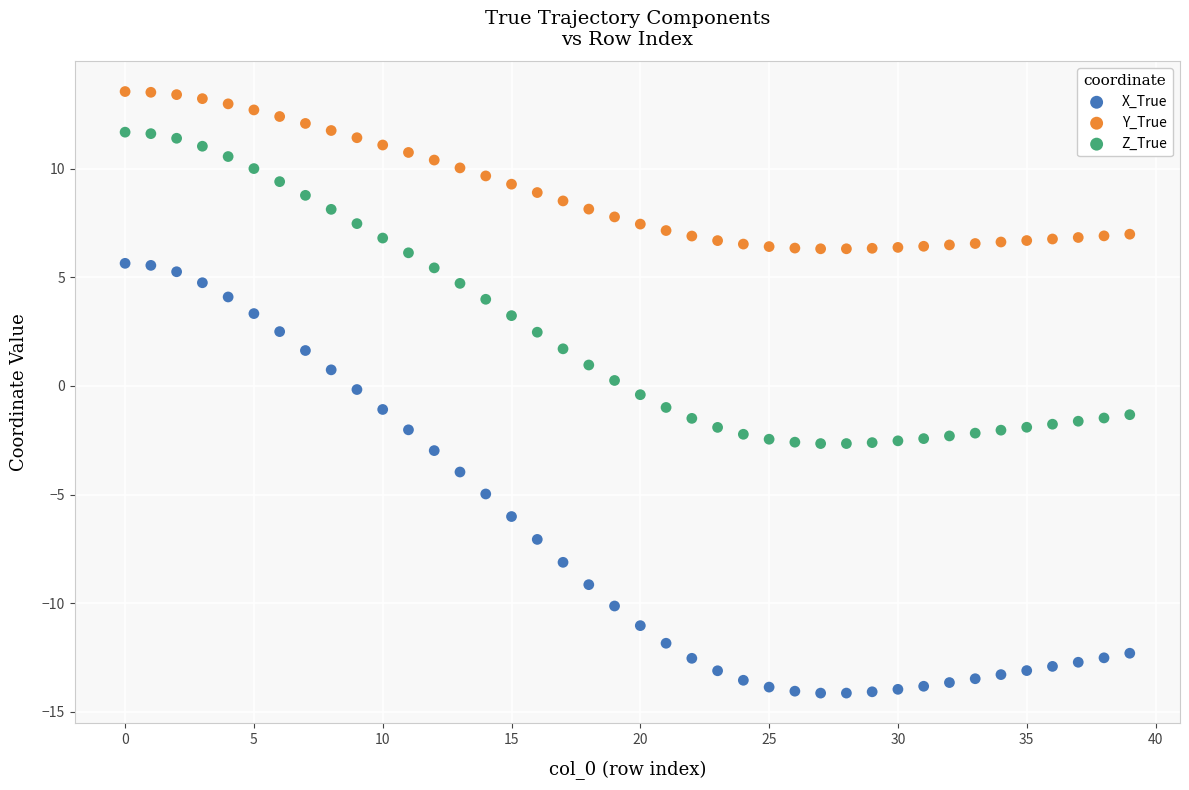

Which series contains the highest Y value?

Y_True